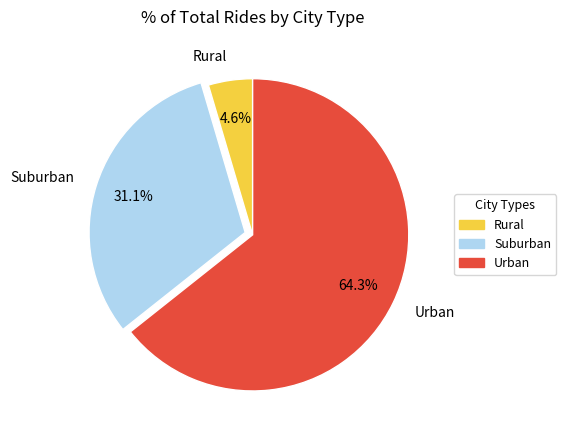

Does any single category account for the majority?

Yes